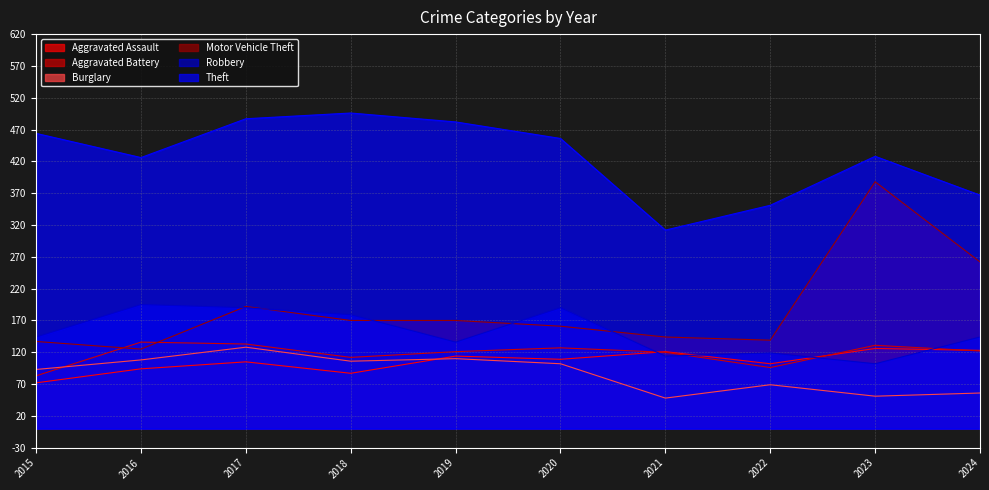

What is the highest value of the Burglary series?

128